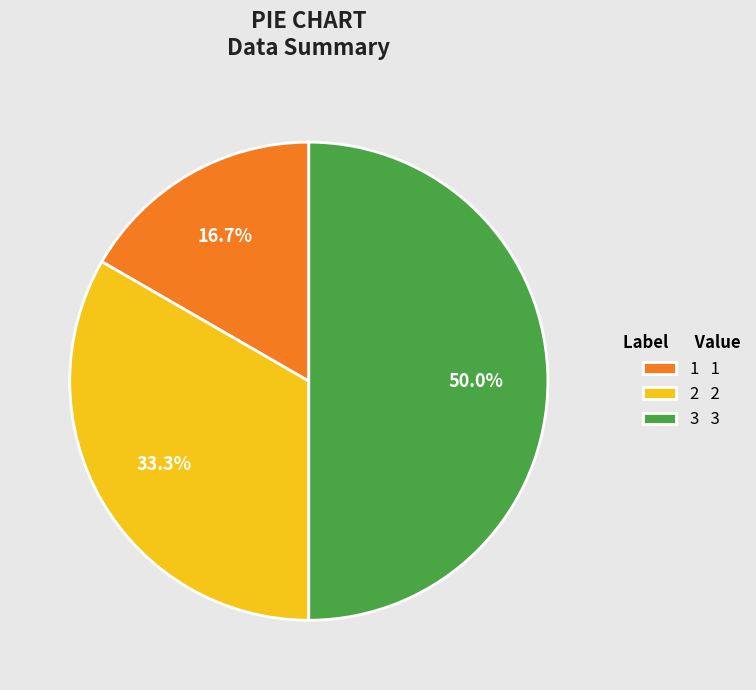

Which category has the biggest portion of the pie?

3